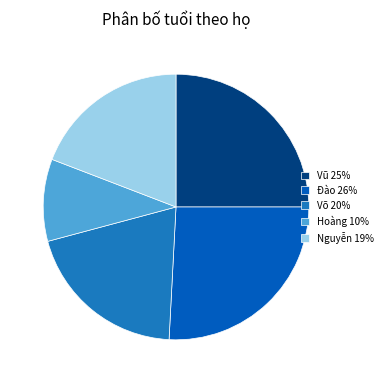

What is the total percentage of Võ and Hoàng?

30.0%